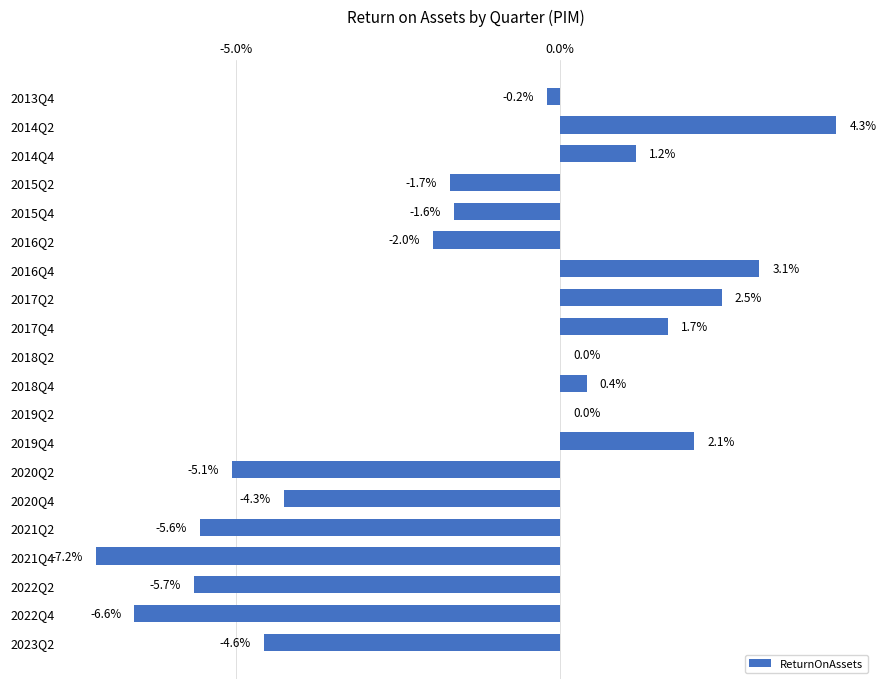

Does the chart contain stacked bars?

No